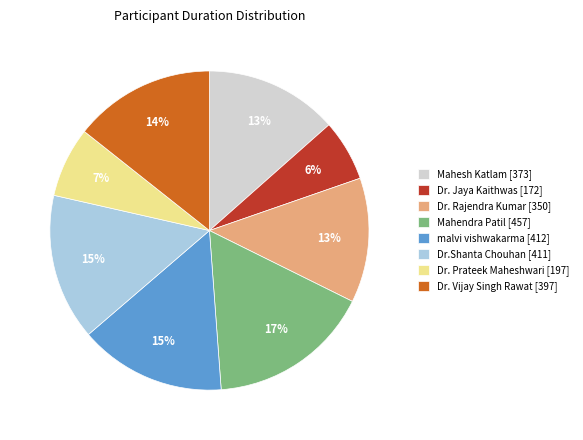

To the nearest percent, what percentage of the pie is malvi vishwakarma [412]?

15%